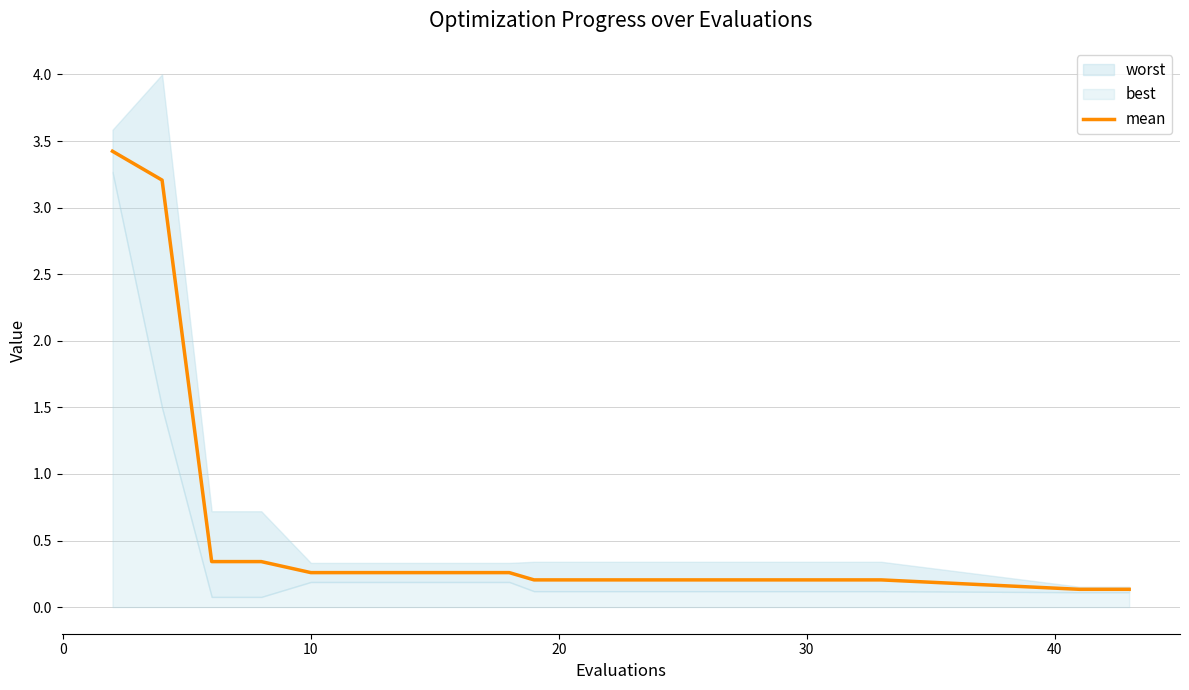

The value of mean at 20 is 0.2. True or false?

True